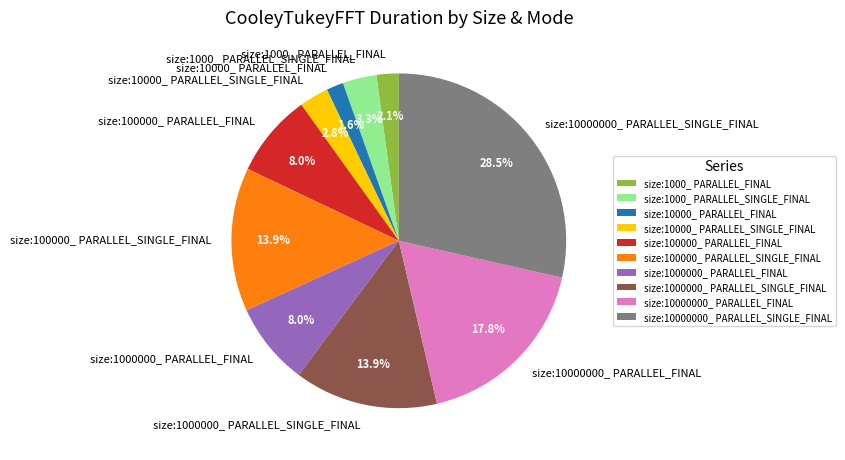

Which slice is the largest?

size:10000000_ PARALLEL_SINGLE_FINAL